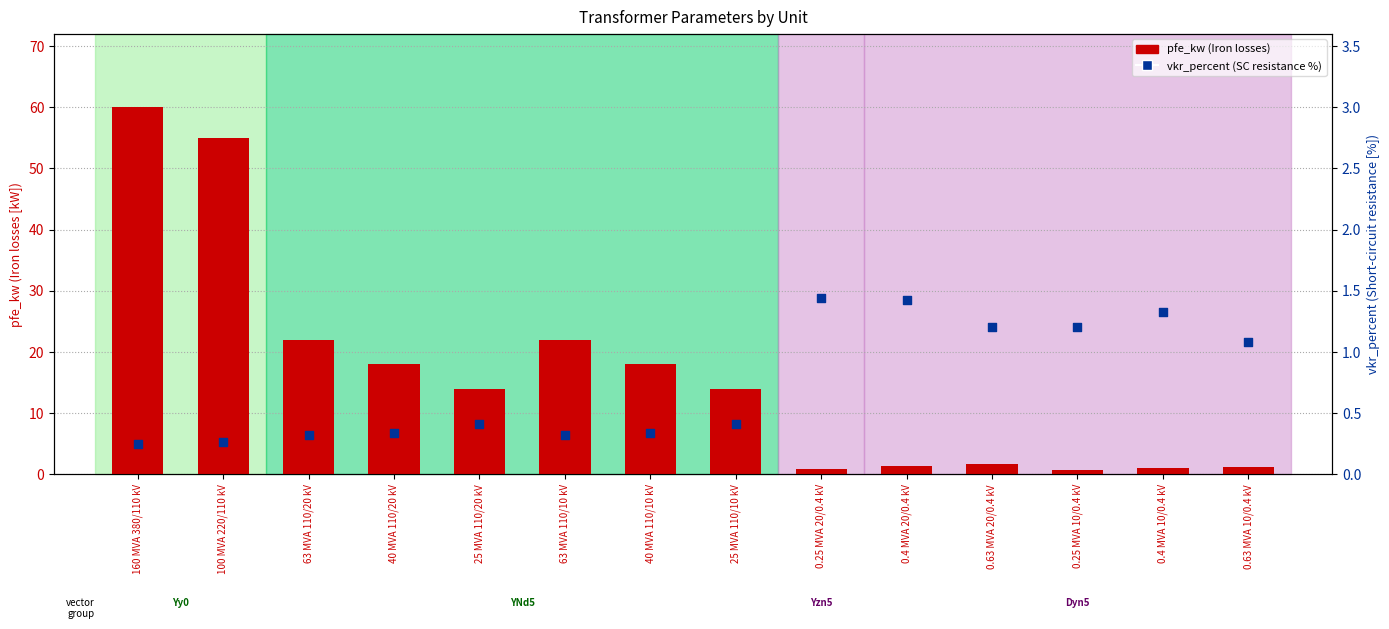

What are all the series names shown in the legend?

pfe_kw, vkr_percent